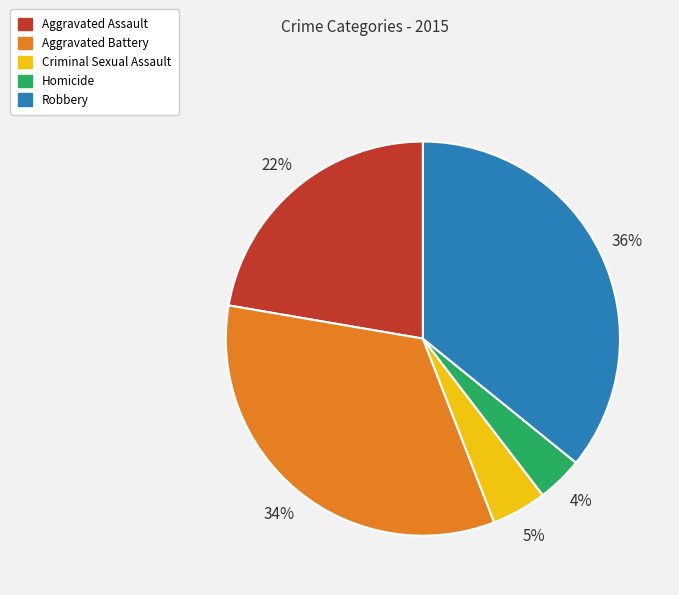

To the nearest percent, what is the average slice percentage?

20%